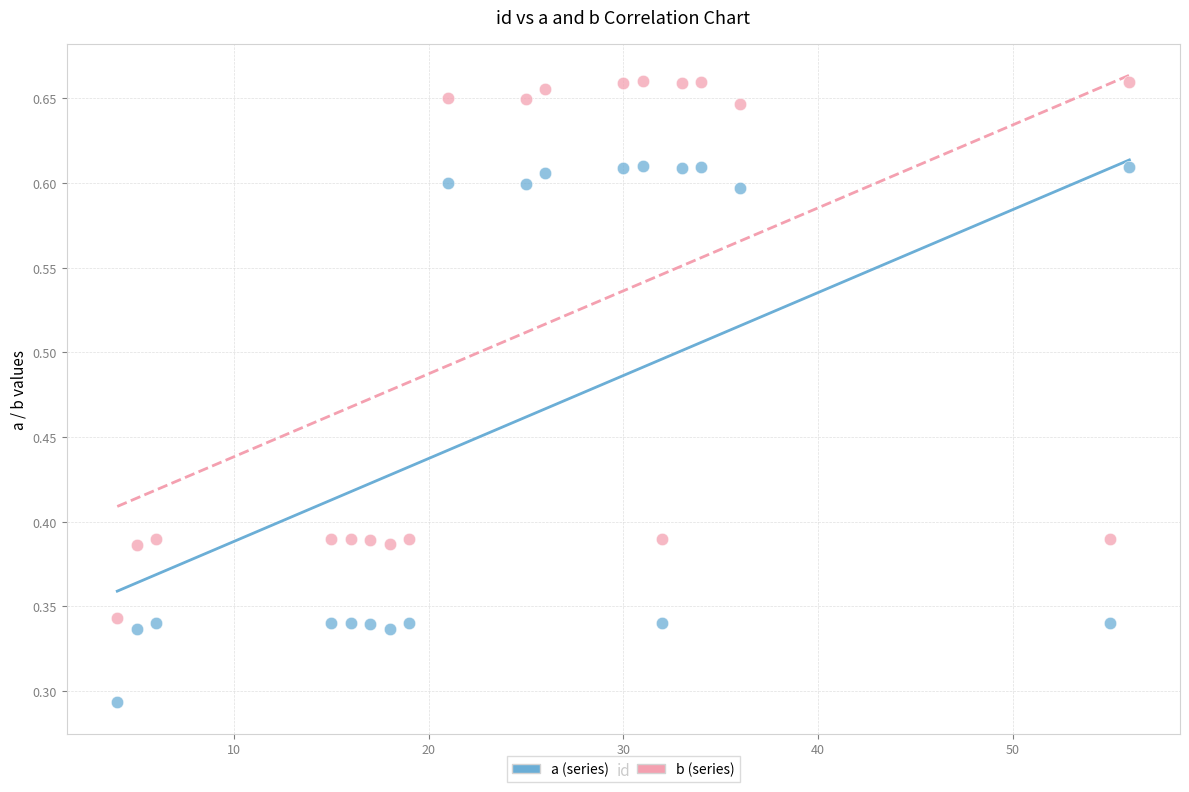

Which series reaches the maximum Y coordinate?

b (series)